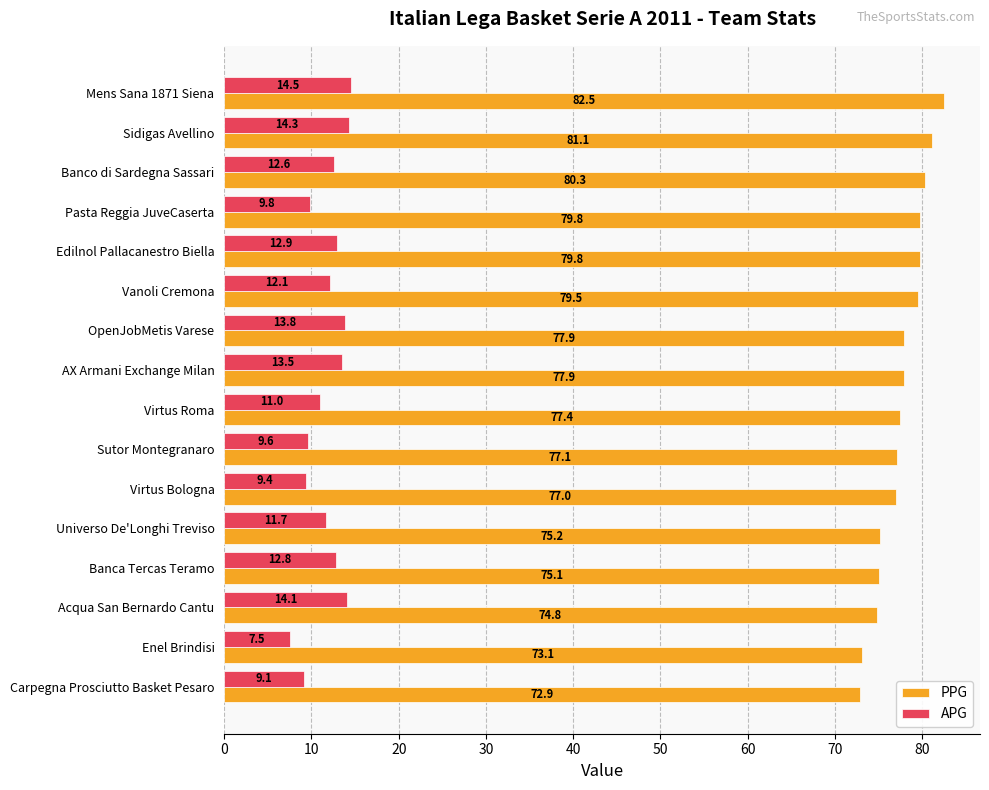

What is the difference between the highest and lowest values at Edilnol Pallacanestro Biella?

66.9